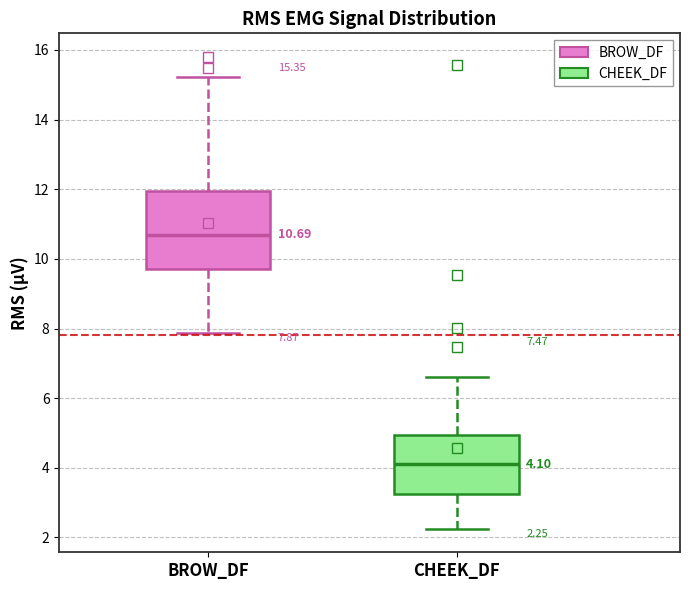

Which box is the tallest, from its lower edge to its upper edge?

BROW_DF